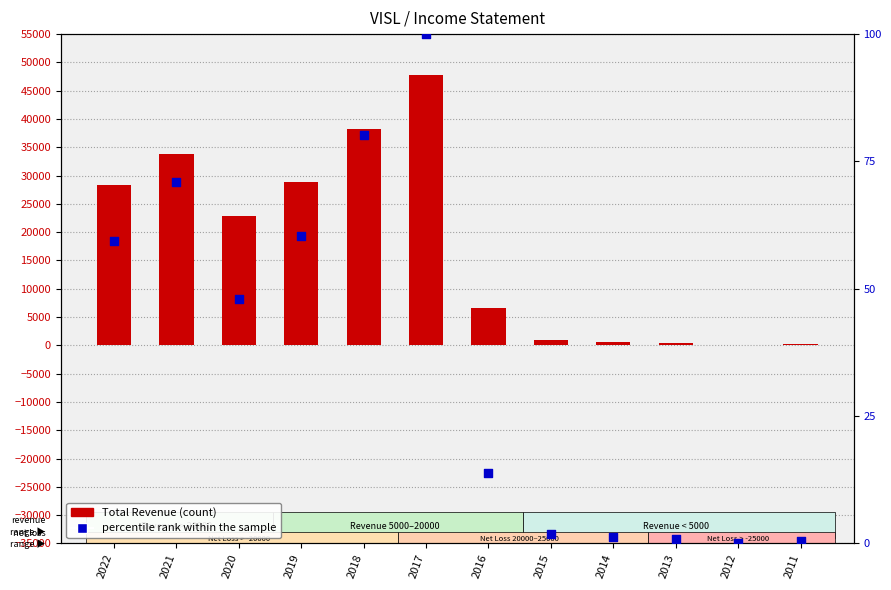

At how many categories does at least one series exceed 24409?

5